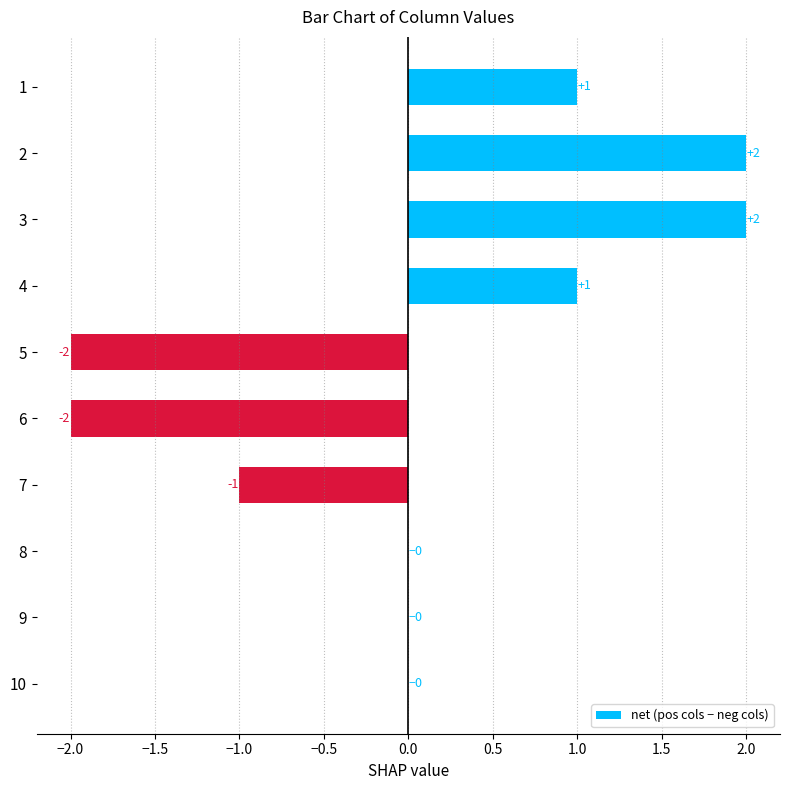

How many values are between -1 and 1?

6